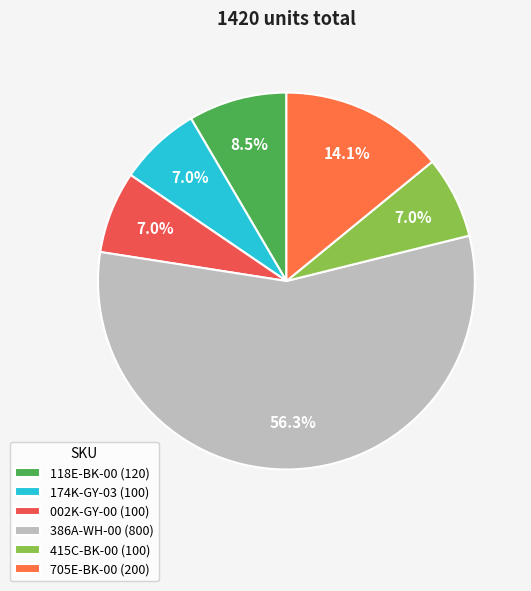

What is the majority slice?

386A-WH-00